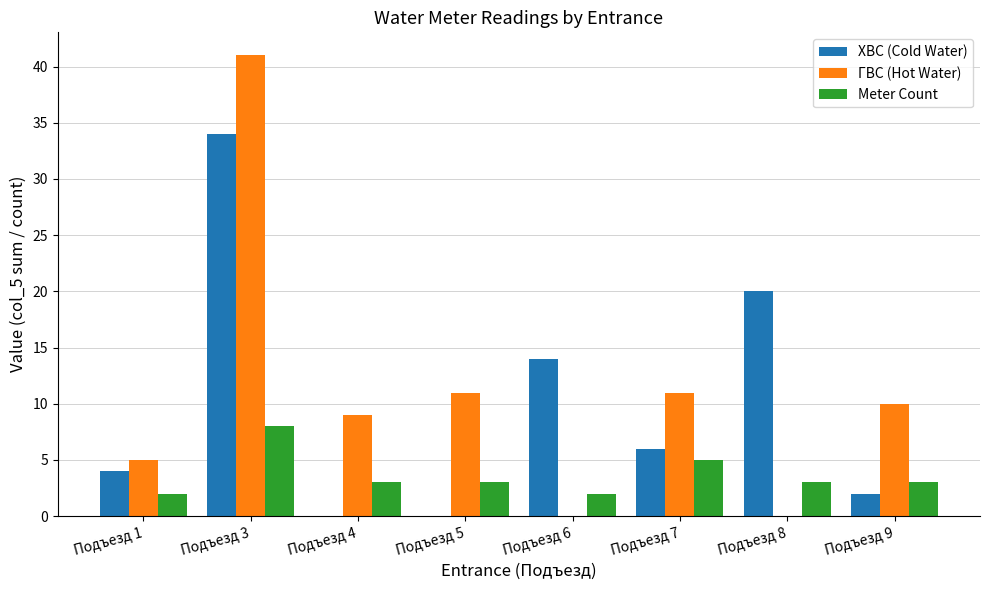

Which series changed the most between Подъезд 7 and Подъезд 9?

ХВС (Cold Water)